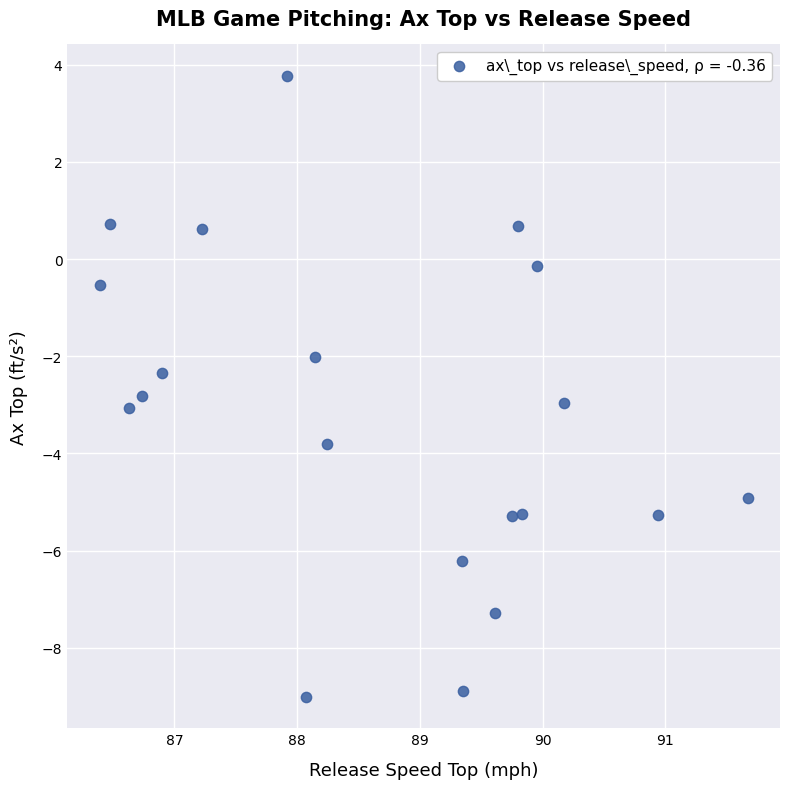

What is the range of Y values (max minus min)?

12.8